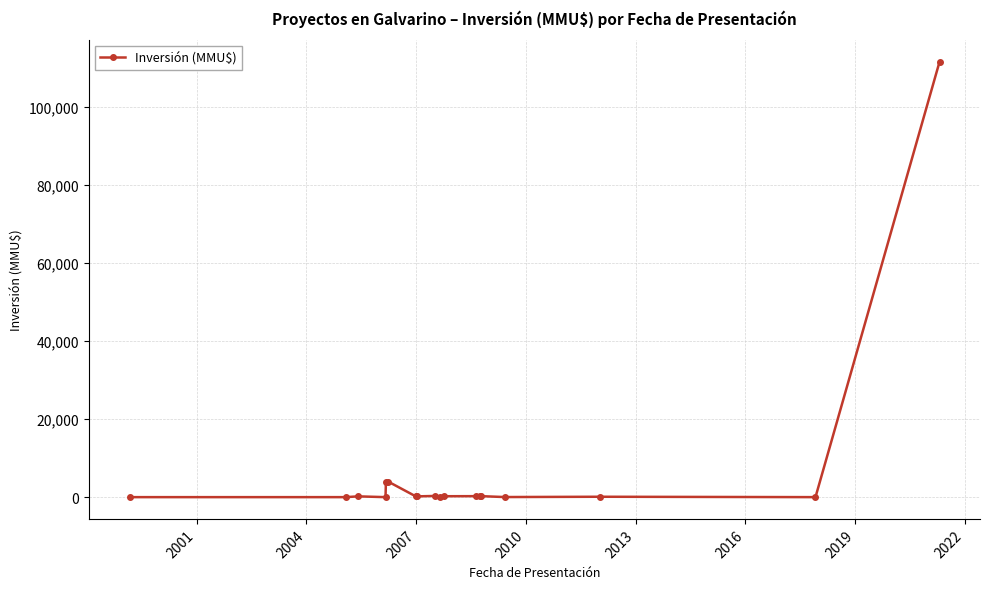

What is the average value?

6750